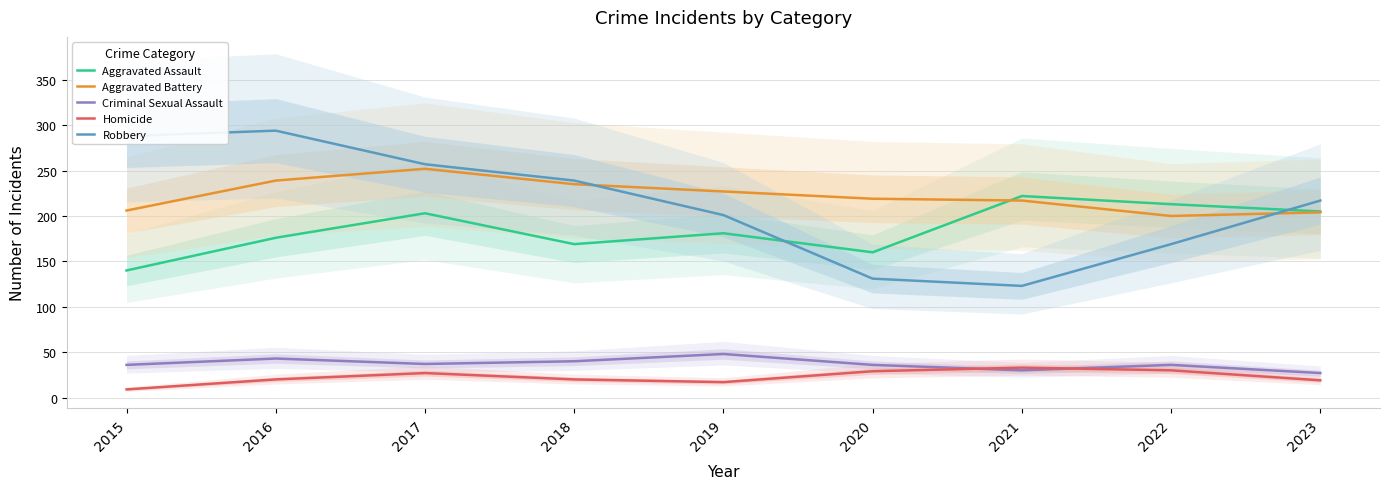

List the labels in order of Homicide value, smallest first.

2015, 2019, 2023, 2016, 2018, 2017, 2020, 2022, 2021